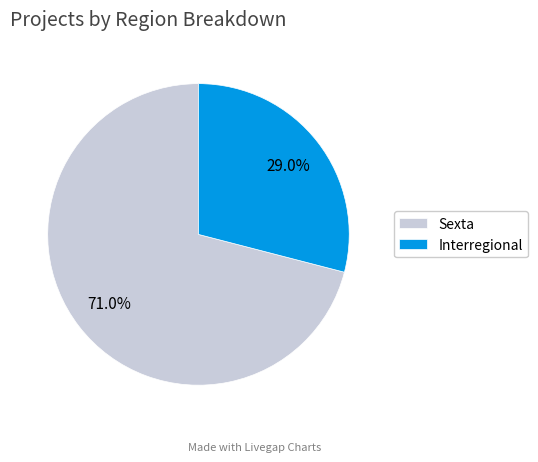

Which category has the smallest portion of the pie?

Interregional